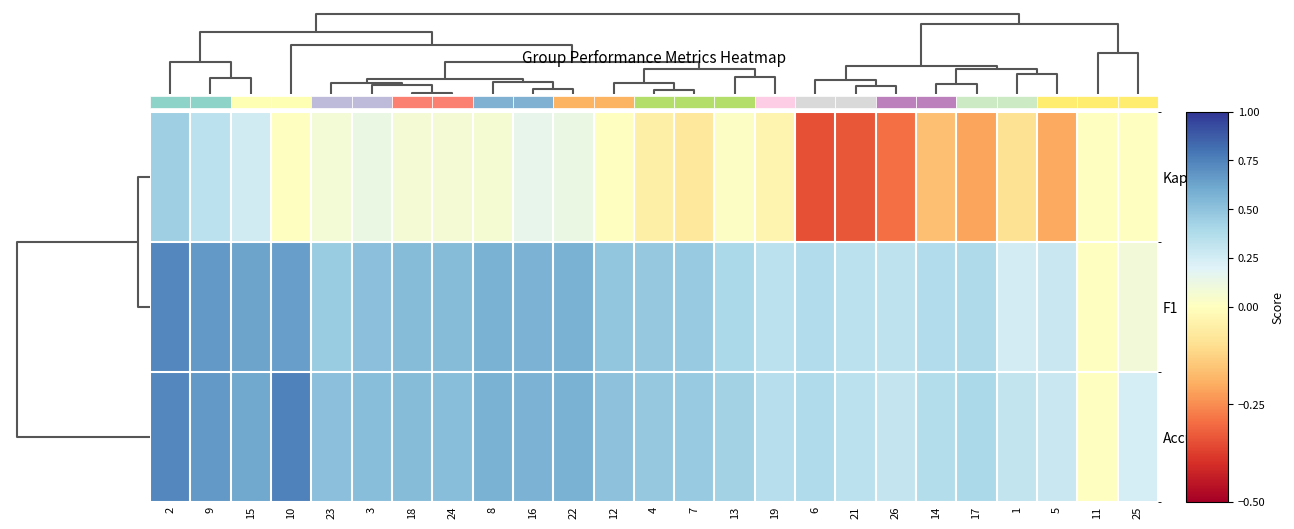

How many F1 values are between 0 and 1?

25